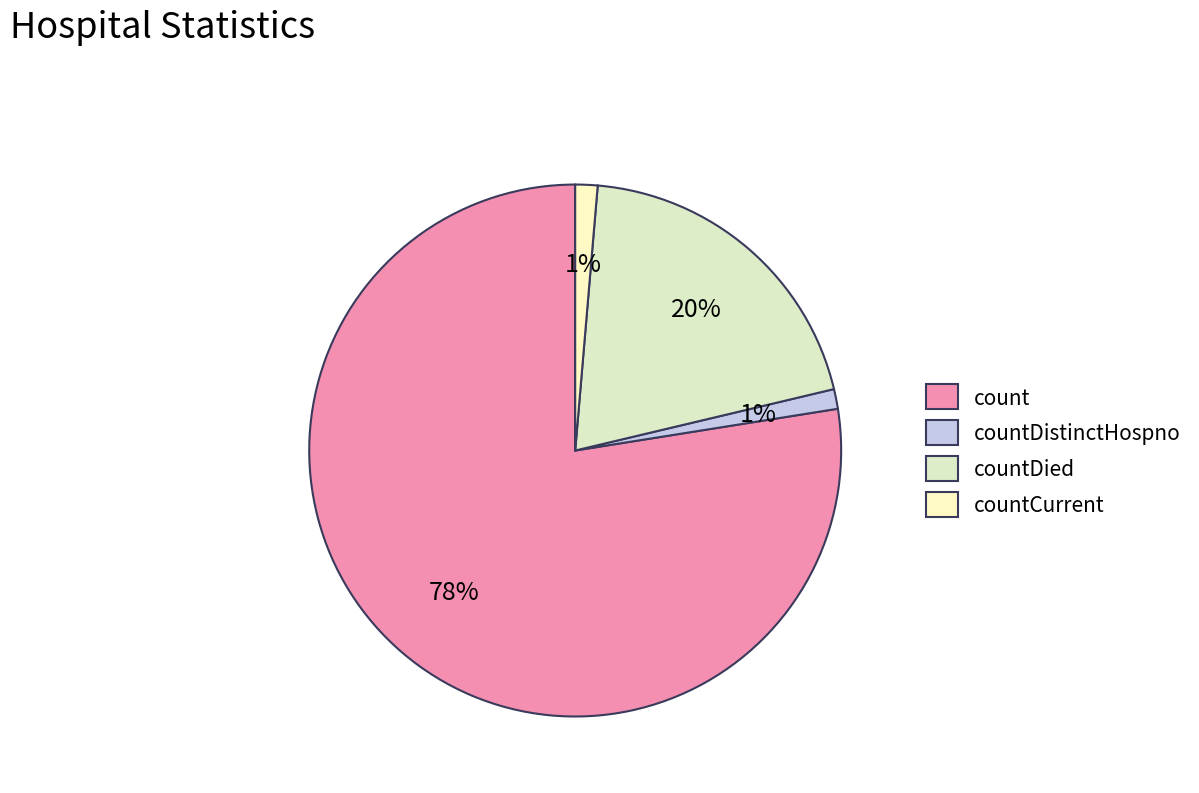

Is it true that count is 78% of the pie?

True